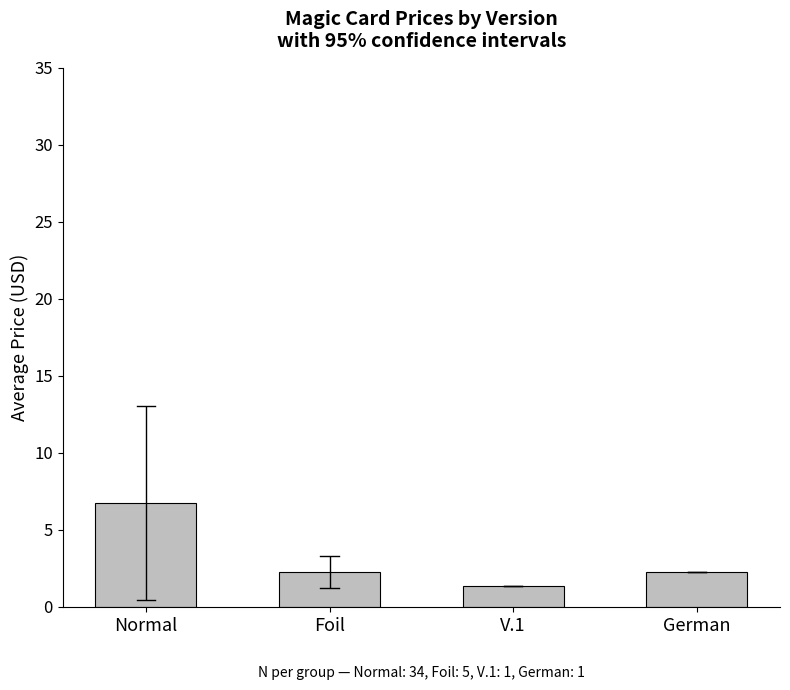

What is the greatest value displayed?

6.8